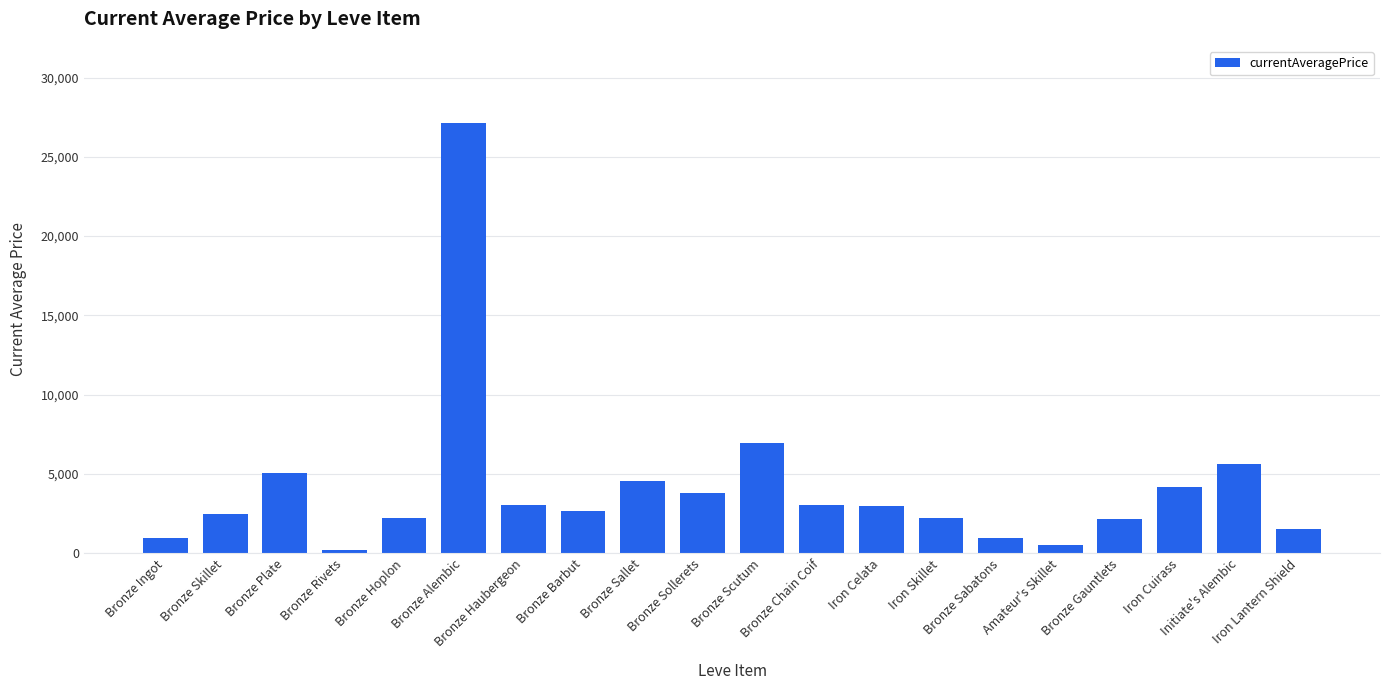

Which has a higher value, Bronze Sallet or Bronze Rivets?

Bronze Sallet